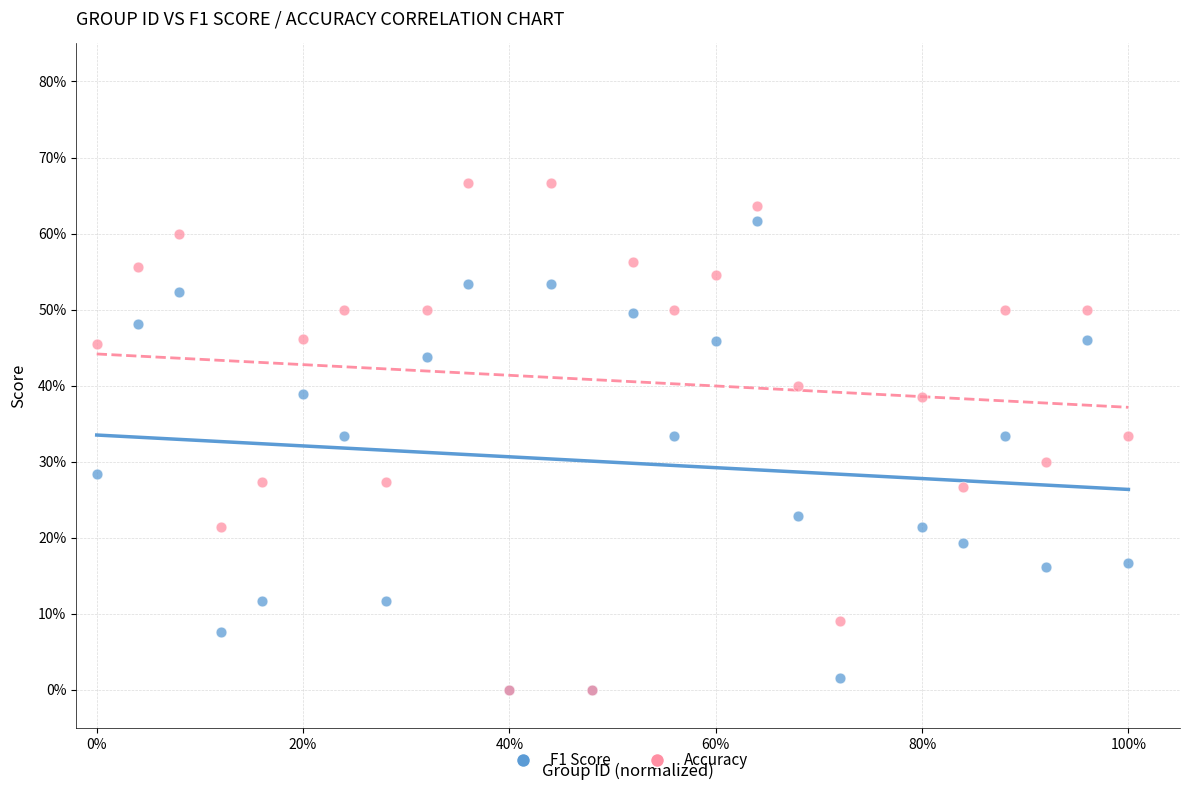

Which series has the largest Y range (max minus min)?

Accuracy